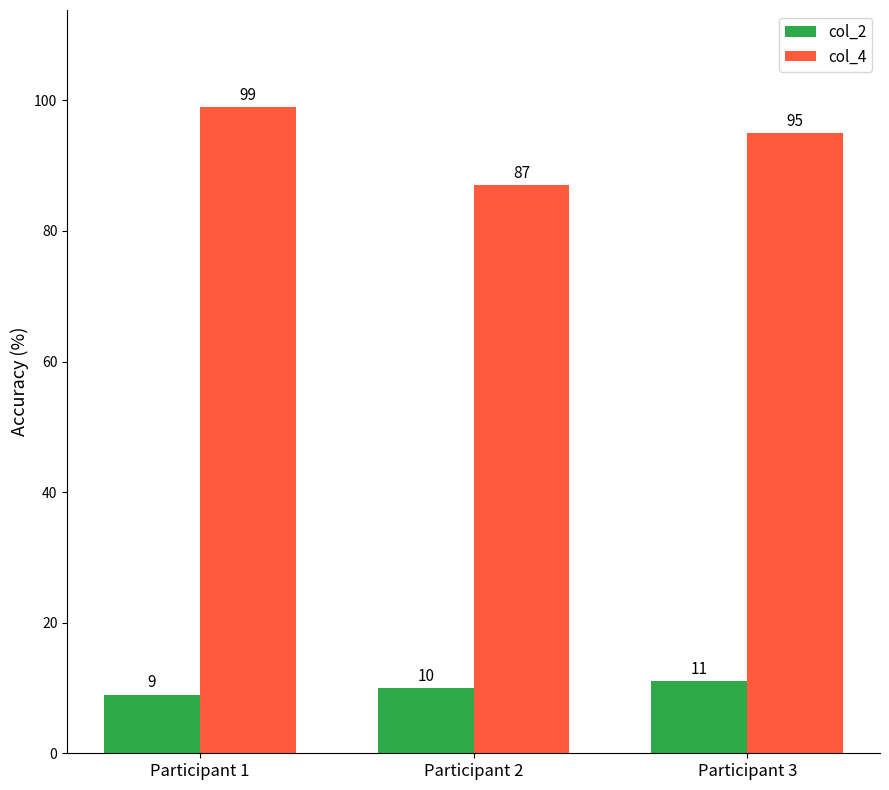

Where does the col_4 series first go above 95?

Participant 1